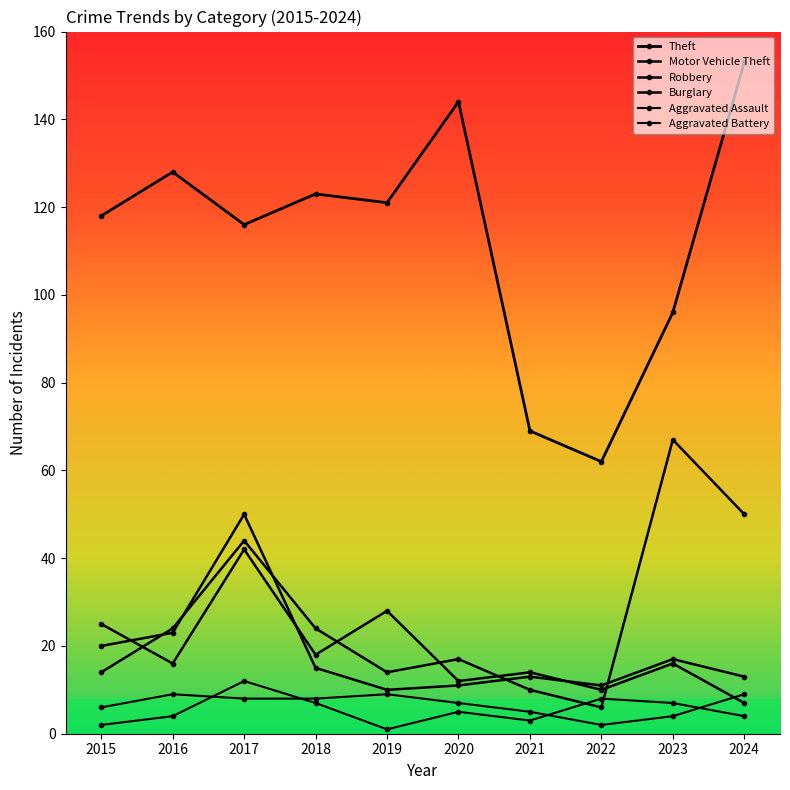

Which series has the largest range (max minus min)?

Theft